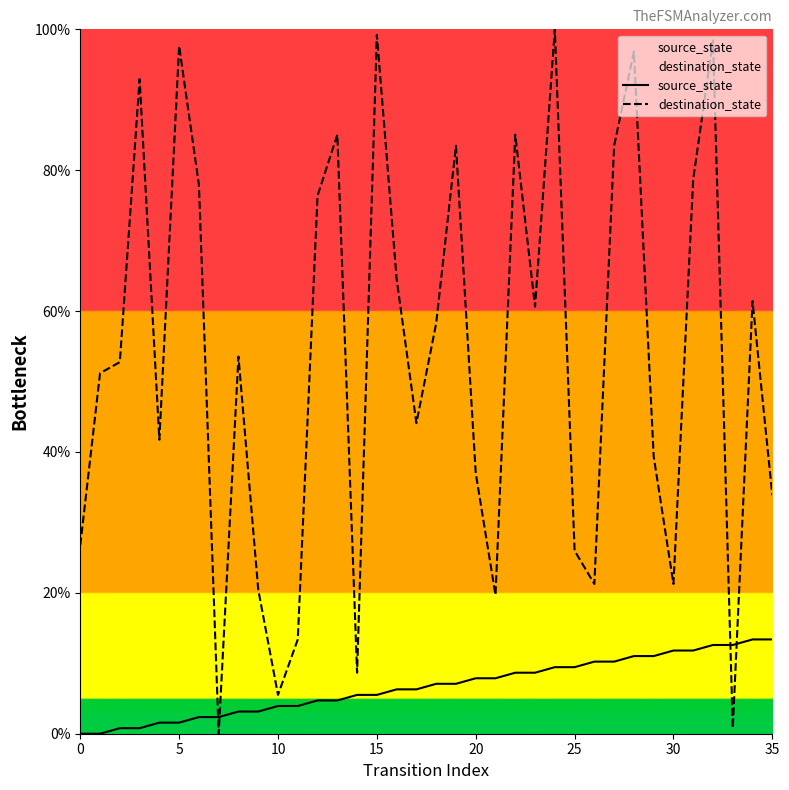

What is the difference between the maximum and second lowest values in the destination_state series?

99.2